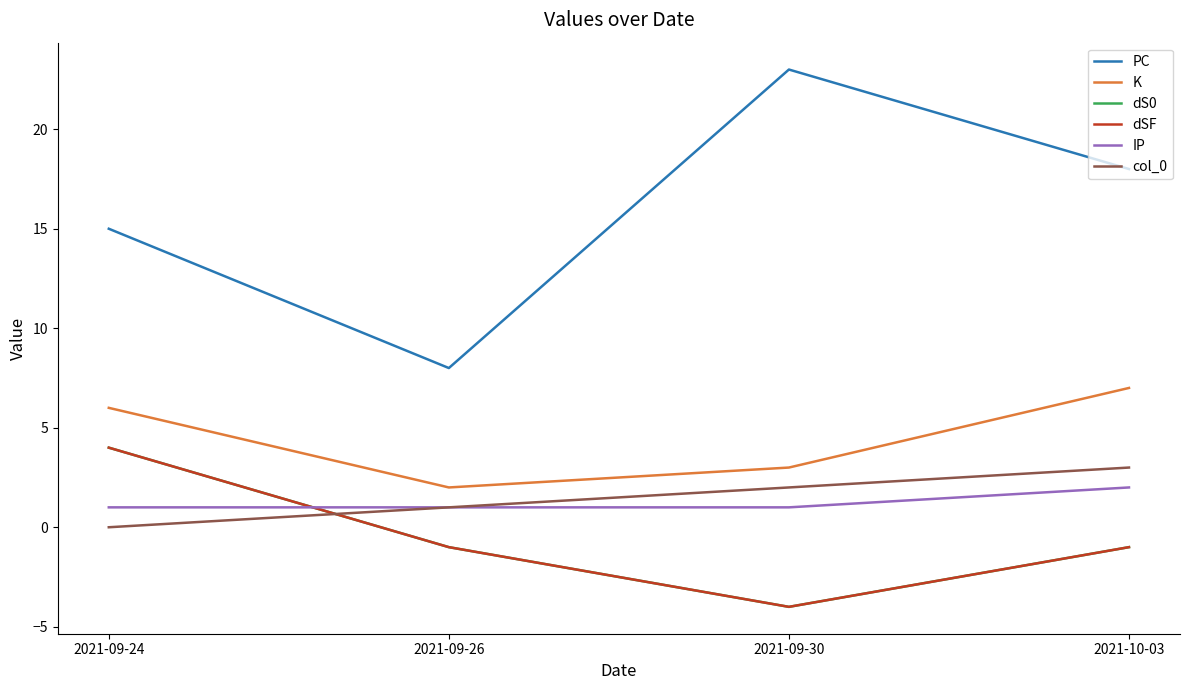

Does the chart have visible grid lines?

No